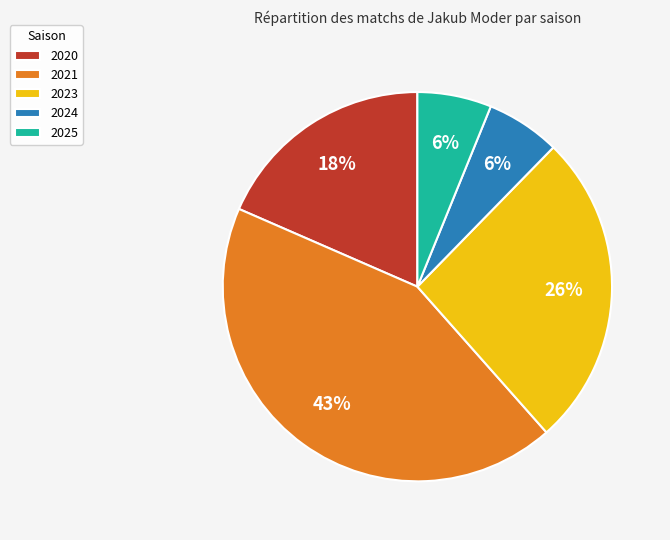

Combined, do 2025 and 2024 account for over 50%?

No